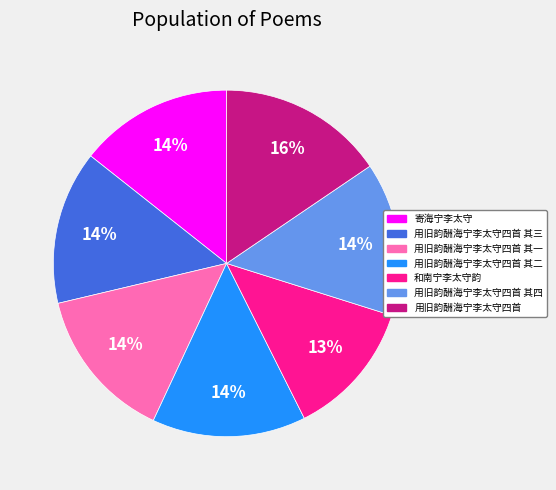

To the nearest percent, what is the average slice percentage?

14%